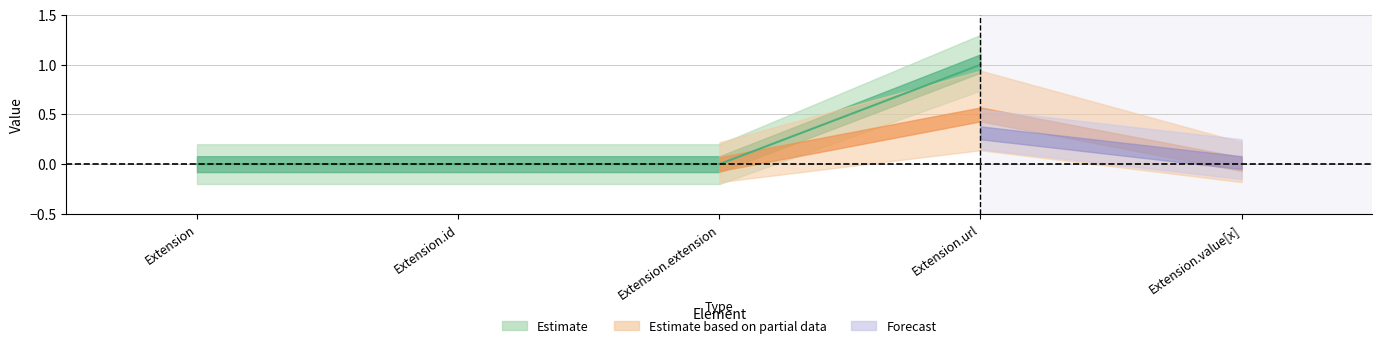

Rank the categories by Min value from lowest to highest.

Extension, Extension.id, Extension.extension, Extension.value[x], Extension.url